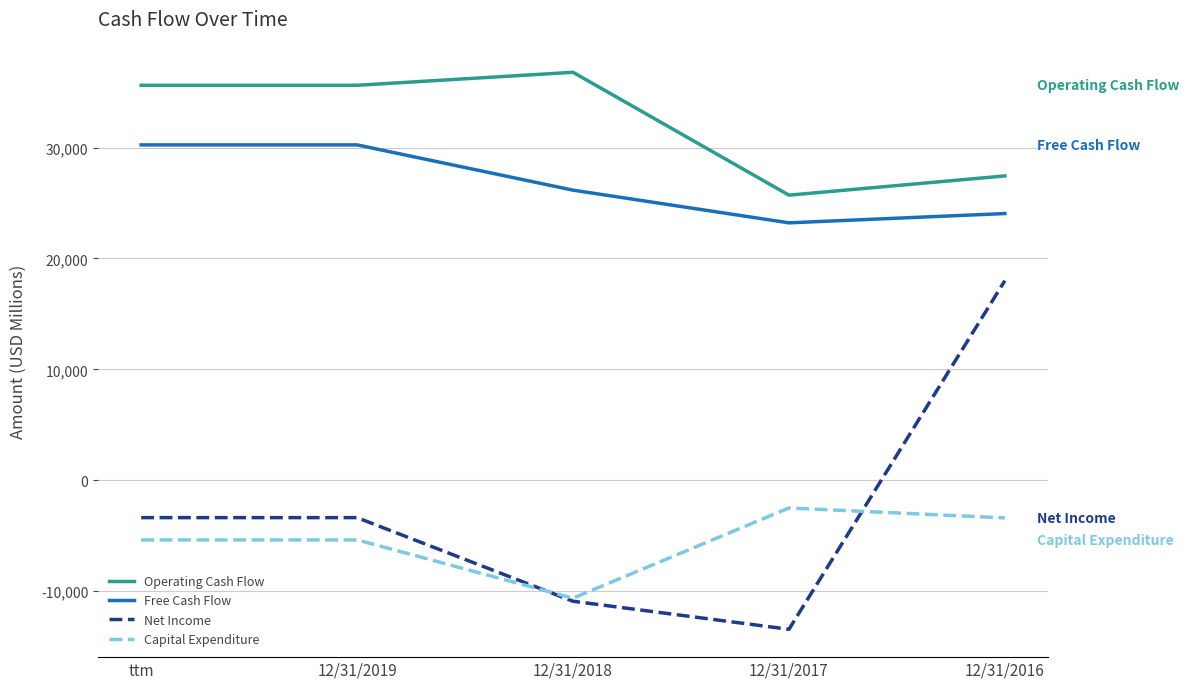

How many lines are shown in the chart?

4